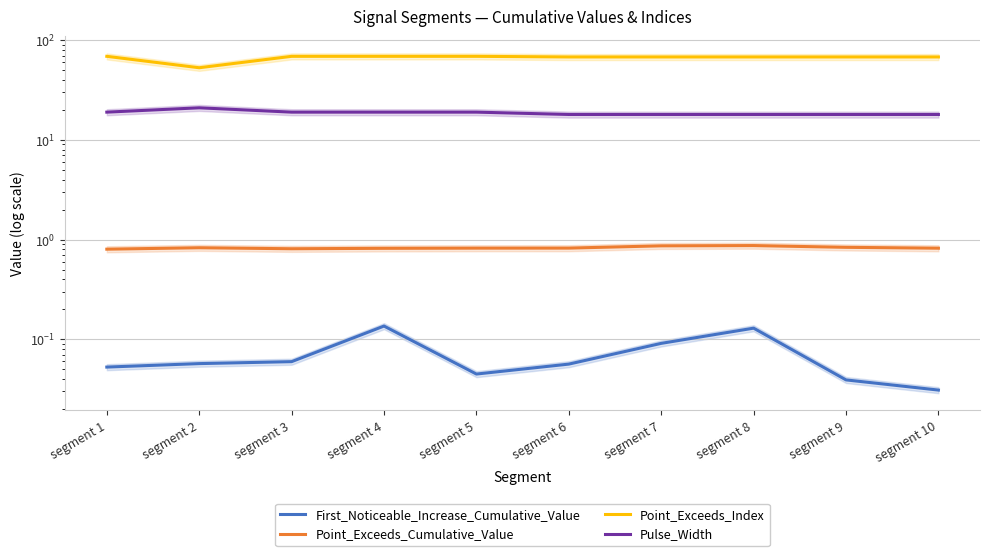

Reading right to left, transcribe all the data shown in this chart.

First_Noticeable_Increase_Cumulative_Value: 0.0	0.0	0.1	0.1	0.1	0.0	0.1	0.1	0.1	0.1
Point_Exceeds_Cumulative_Value: 0.8	0.8	0.9	0.9	0.8	0.8	0.8	0.8	0.8	0.8
Point_Exceeds_Index: 68.0	68.0	68.0	68.0	68.0	69.0	69.0	69.0	53.0	69.0
Pulse_Width: 18.0	18.0	18.0	18.0	18.0	19.0	19.0	19.0	21.0	19.0